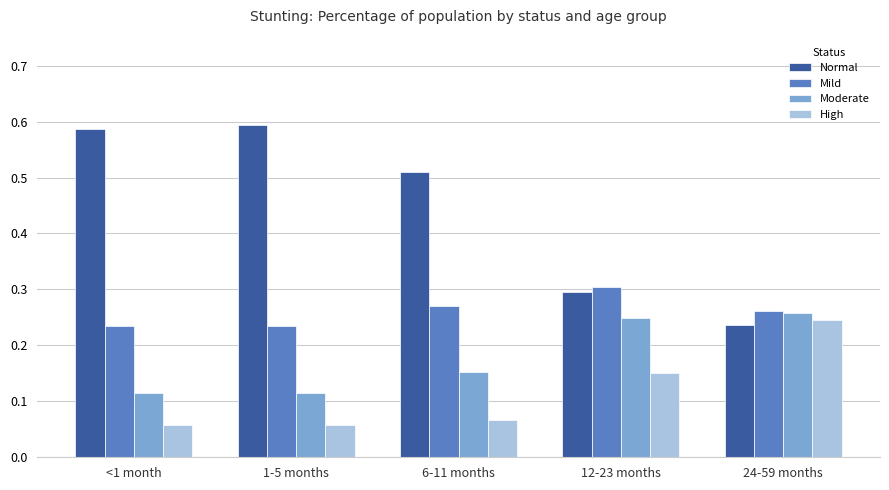

What is the total value across all series at 12-23 months?

1.0